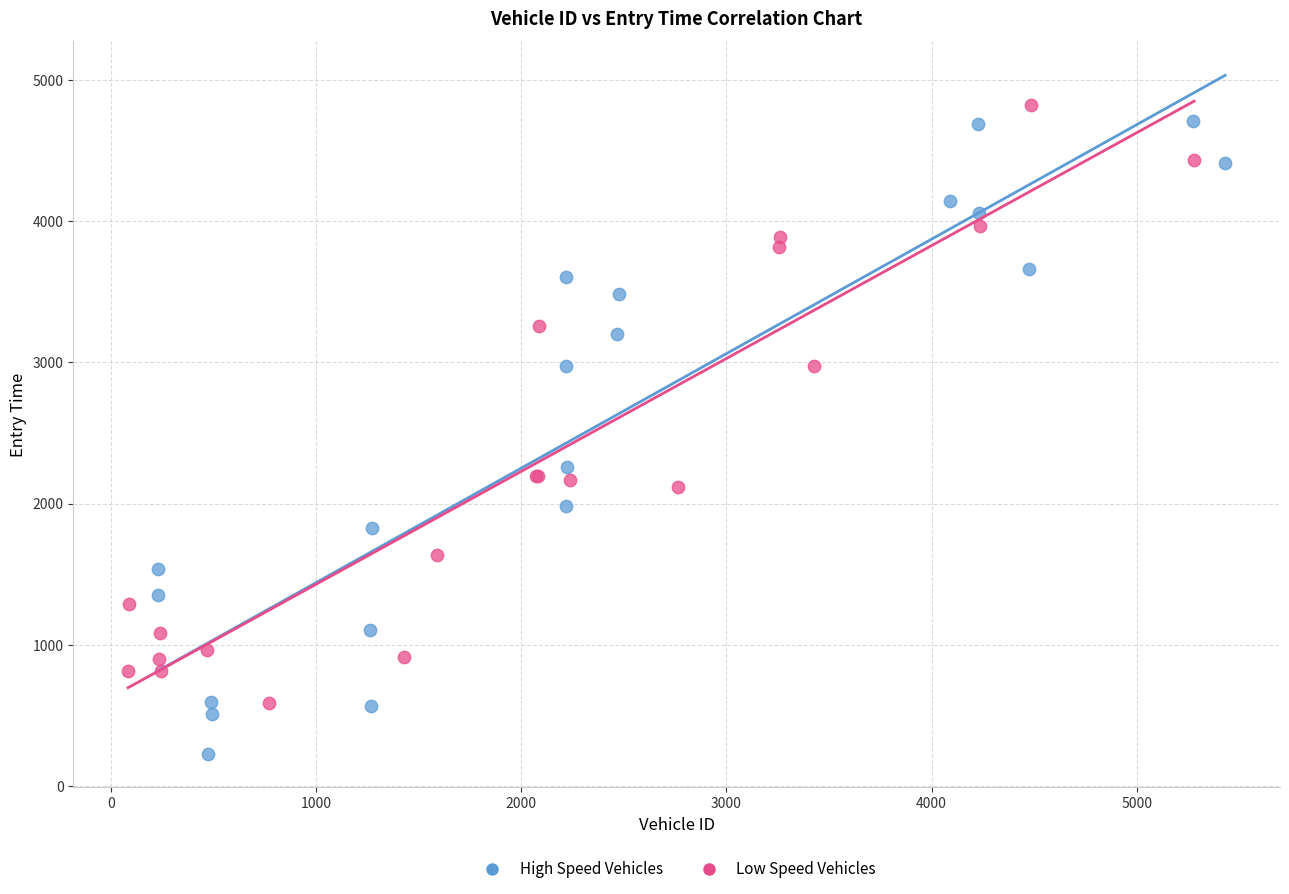

Which series reaches the minimum Y coordinate?

High Speed Vehicles